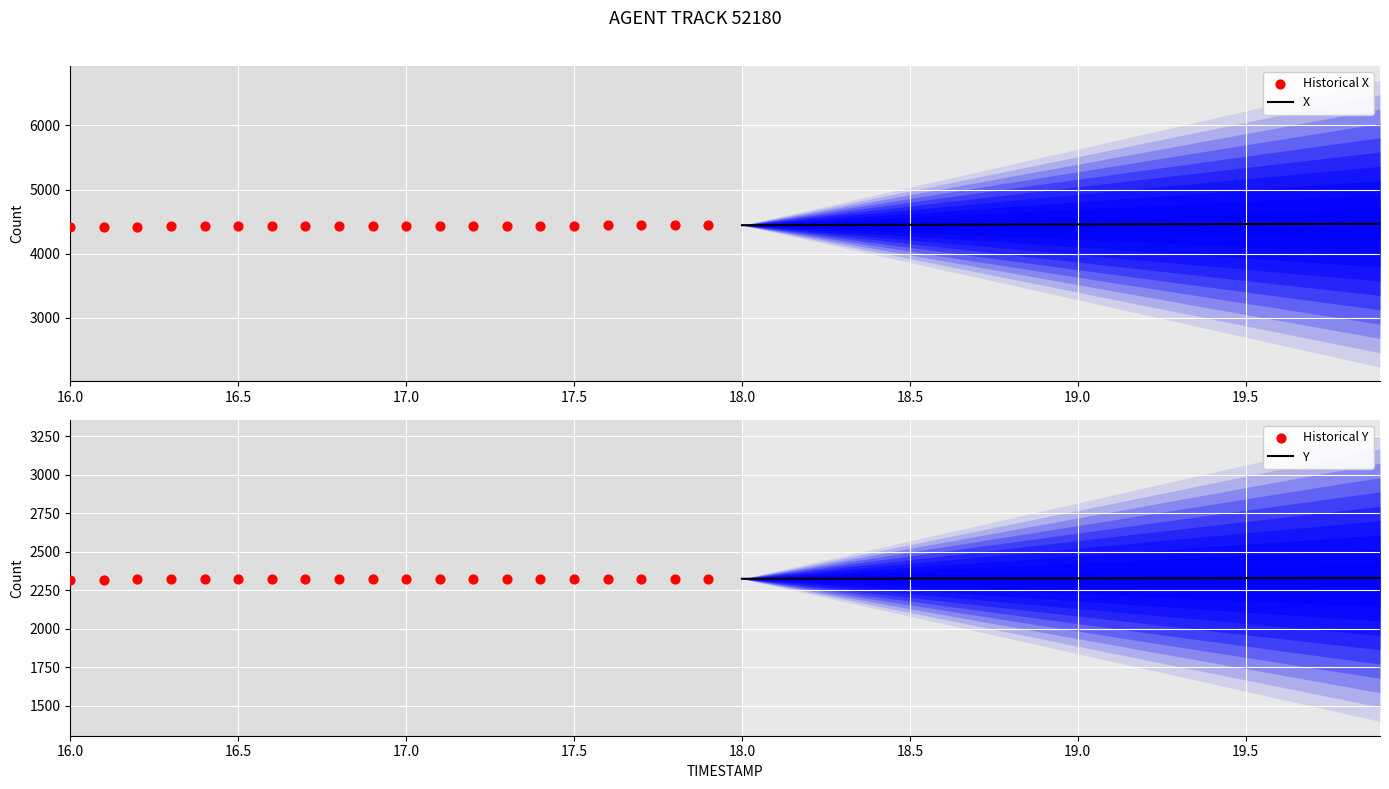

What is the minimum value for X?

4444.9